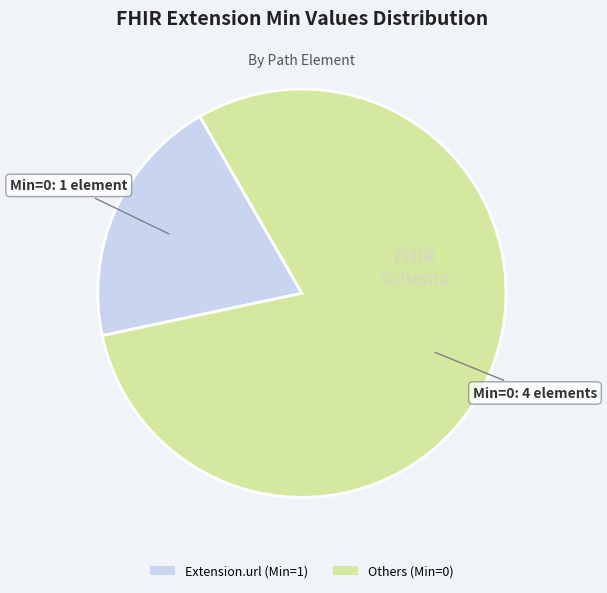

Is there any slice that represents more than half of the pie?

Yes